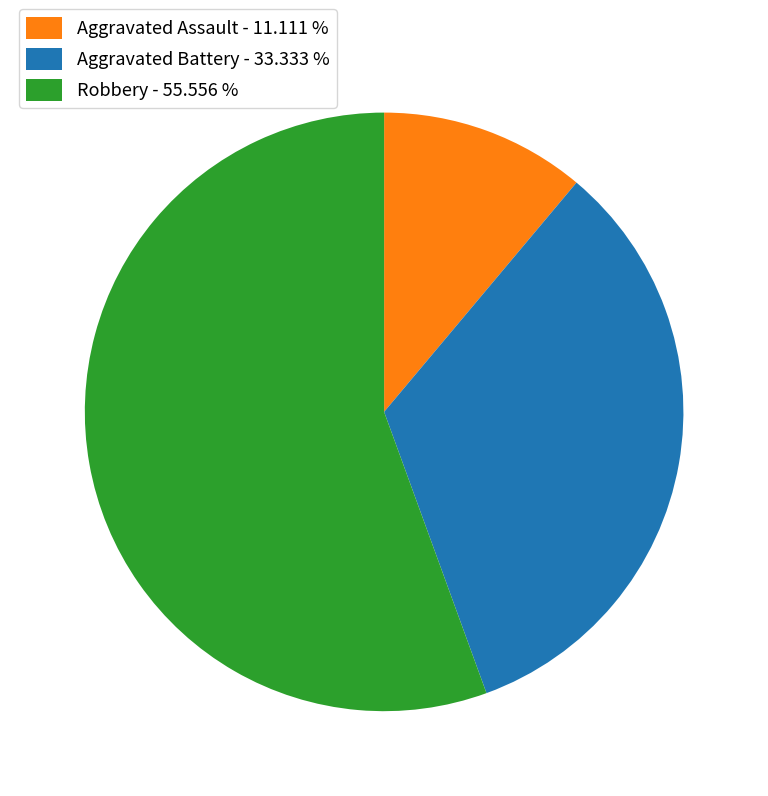

Approximately how many times larger is the value at Aggravated Battery compared to Aggravated Assault?

3.0